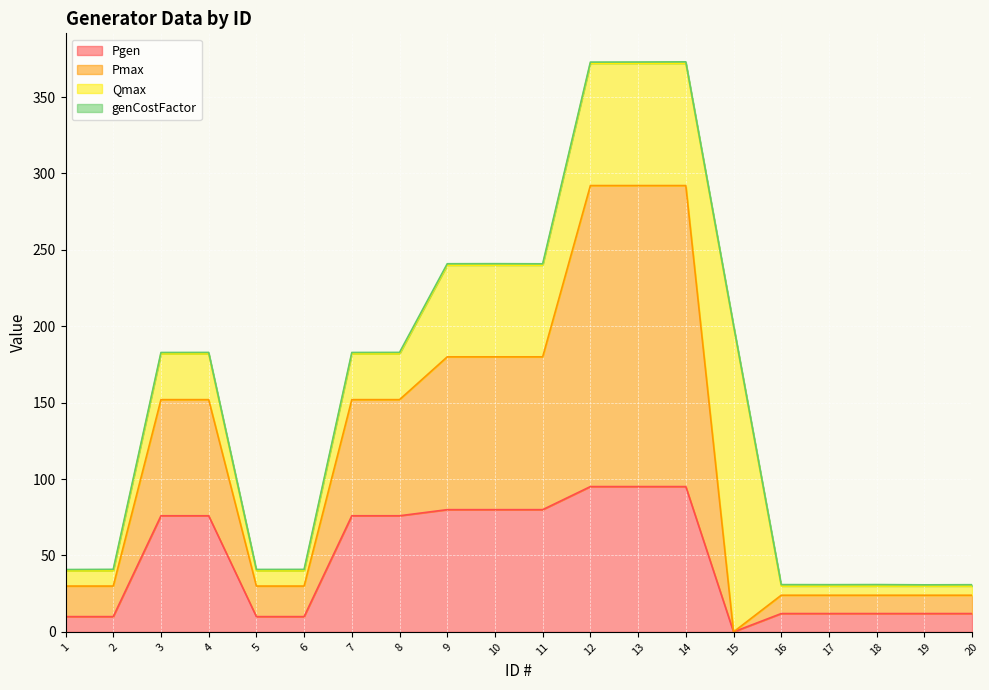

At which category is the sum across all series the highest?

12